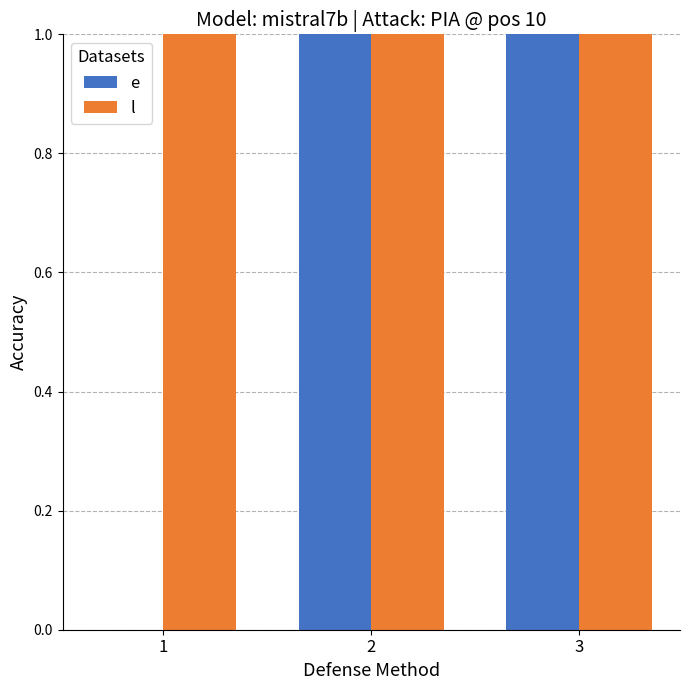

How many groups of bars are there?

3